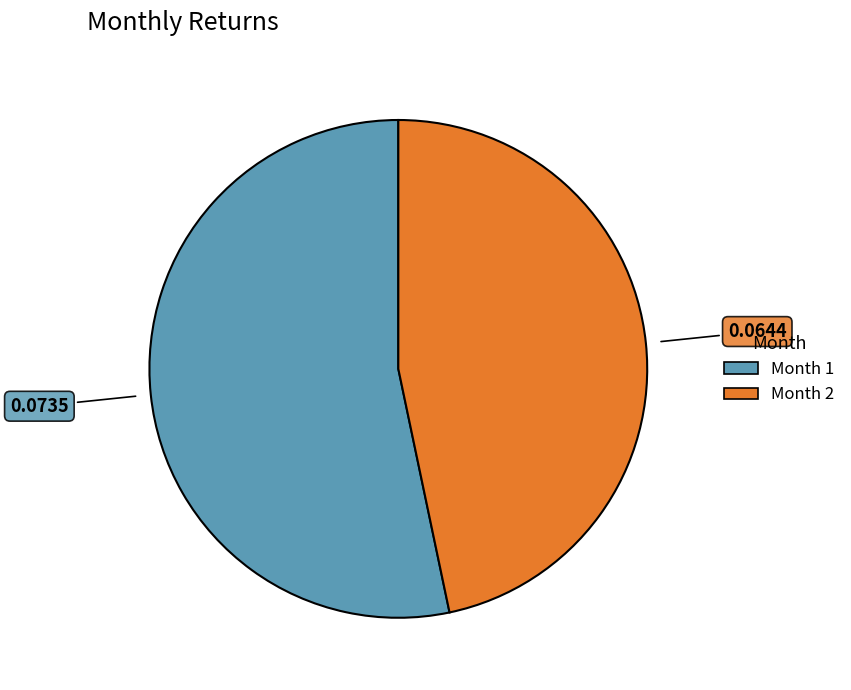

How many segments does this pie chart have?

2